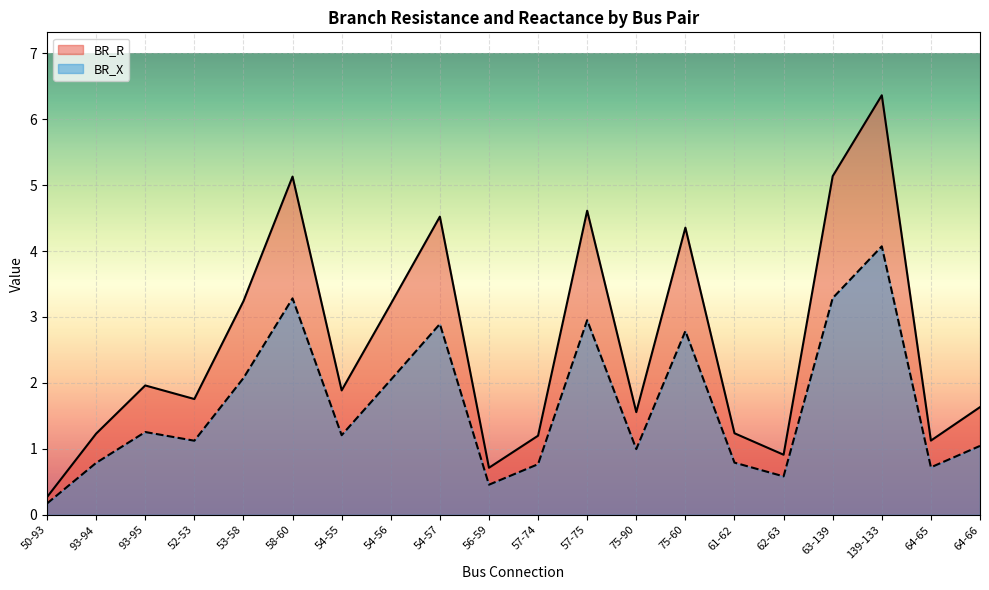

What is the value of the BR_R point at the 12th from the left?

4.6